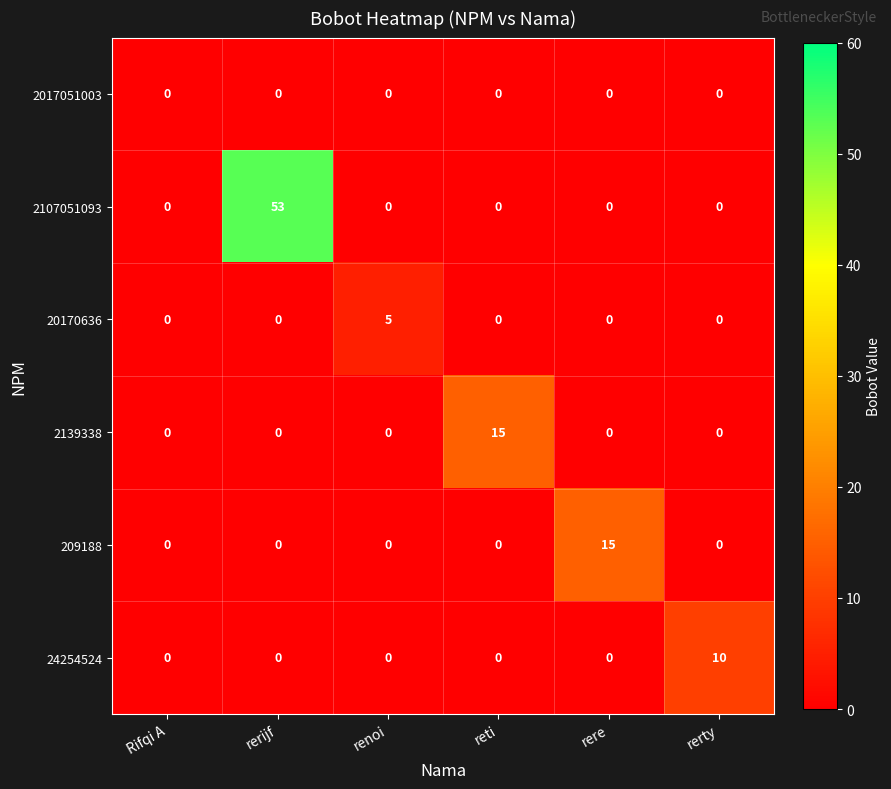

Which series has the largest total across all categories?

2107051093